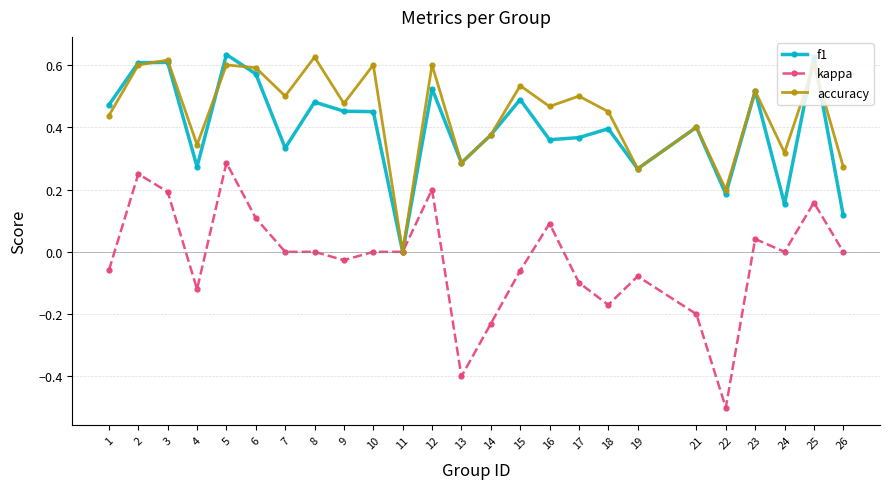

Which category has the lowest value across all series?

22